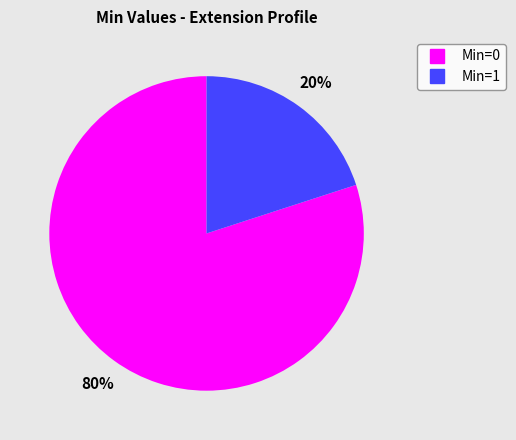

Is there a majority slice in this chart?

Yes